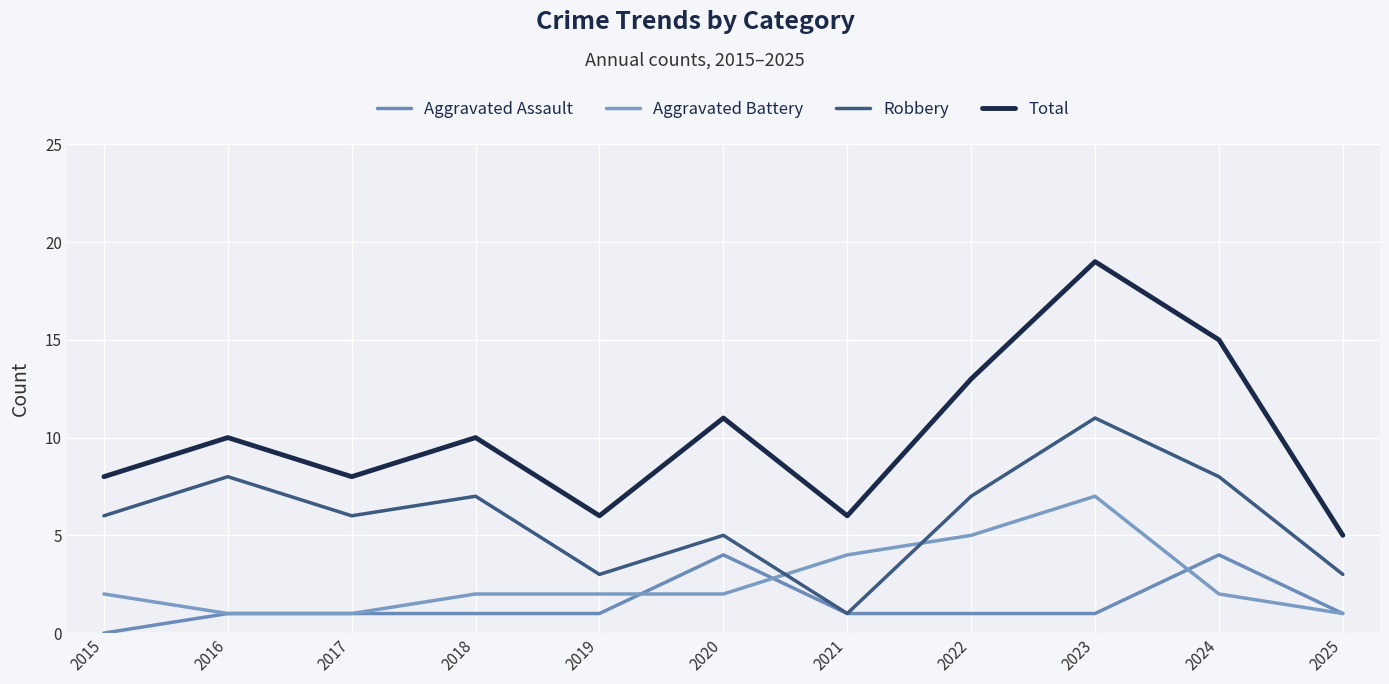

How many lines are shown in the chart?

4